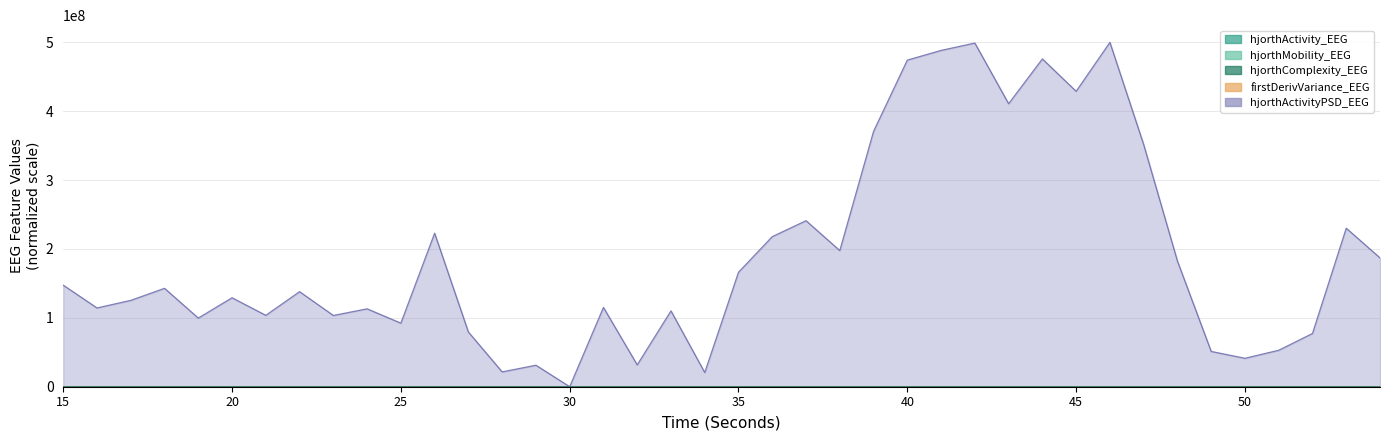

Which series ends up on top after the final intersection of hjorthComplexity_EEG and hjorthMobility_EEG?

hjorthComplexity_EEG